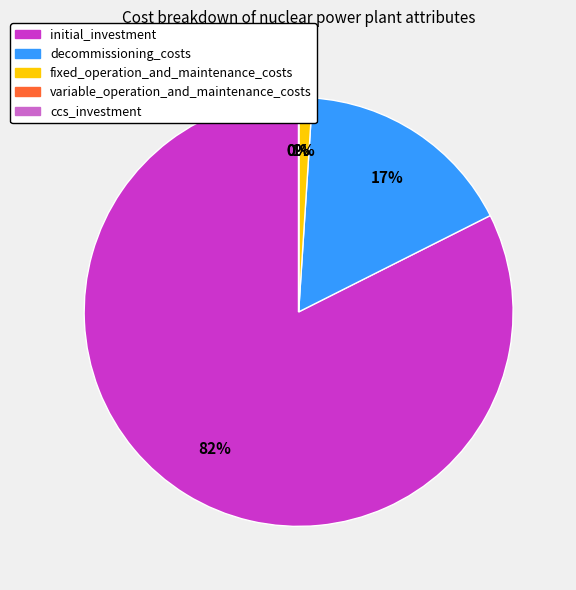

To the nearest percent, what is the difference between the largest and smallest slice percentages?

82%